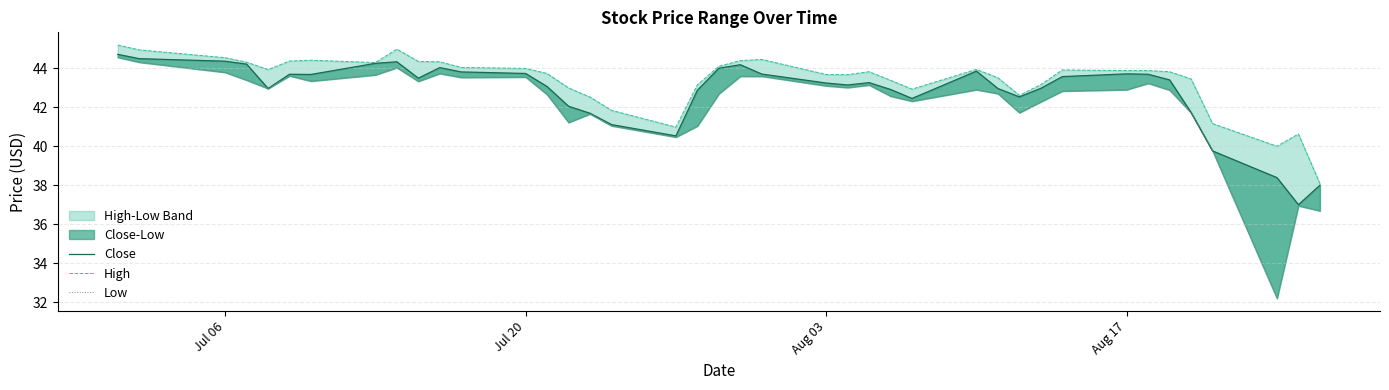

What is the difference between the maximum and minimum values in the Close series?

7.7